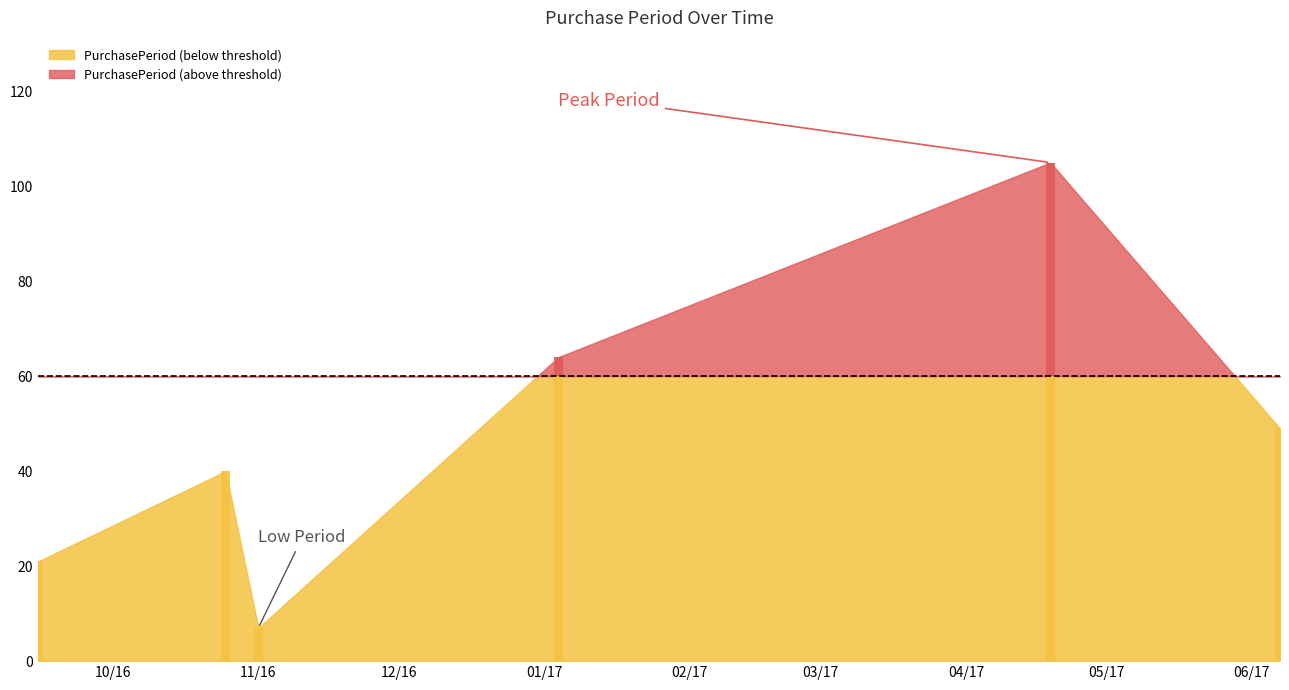

Count the values in the range 21 to 64.

4